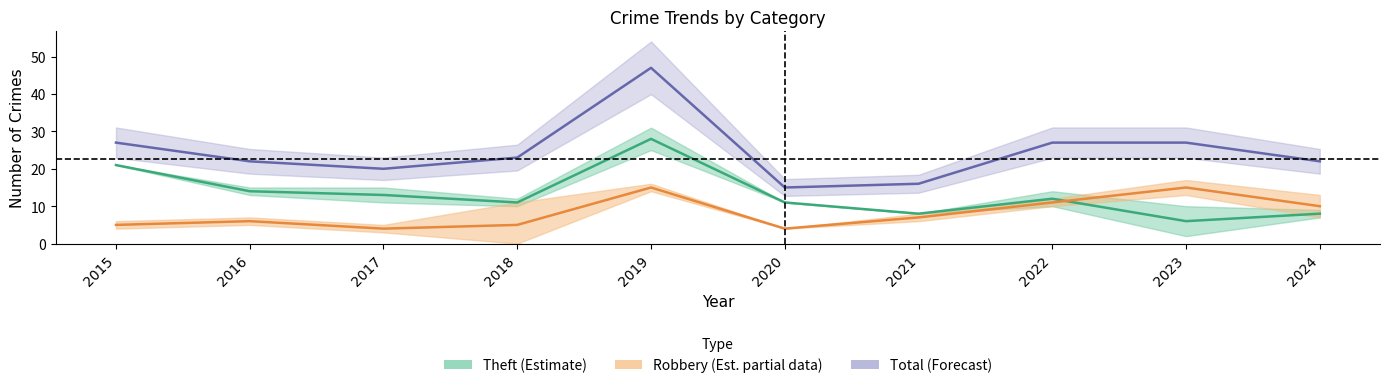

Between 2015 and 2024, which series saw the biggest shift?

Theft